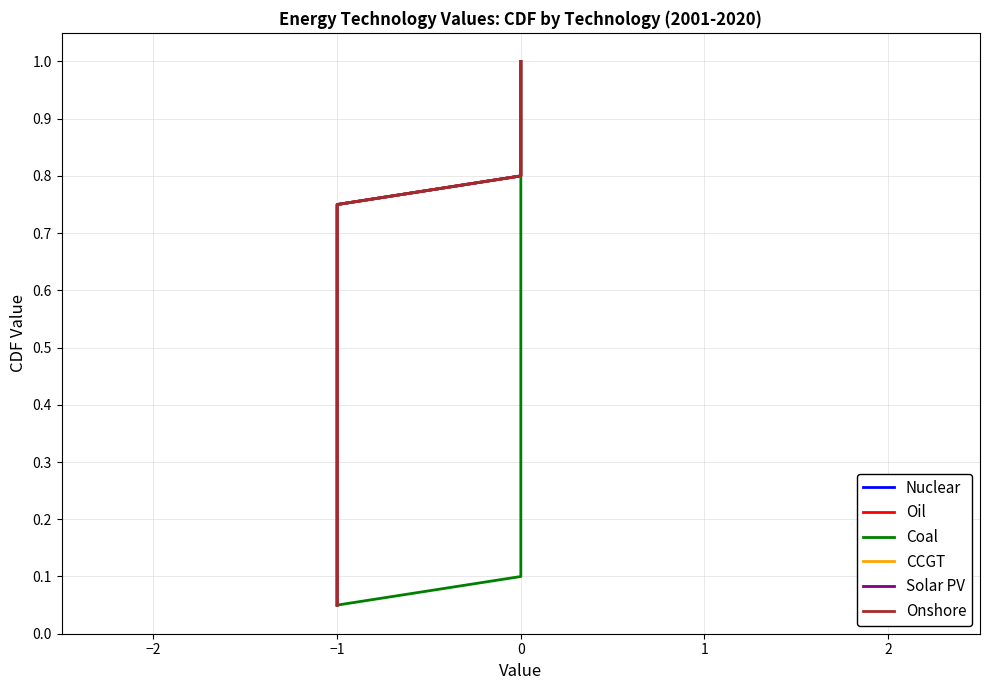

Reading left to right, extract all data points from this chart.

Nuclear: 0.1	0.1	0.1	0.2	0.2	0.3	0.3	0.4	0.5	0.5	0.6	0.6	0.7	0.7	0.8	0.8	0.8	0.9	0.9	1.0
Oil: 0.1	0.1	0.1	0.2	0.2	0.3	0.3	0.4	0.5	0.5	0.6	0.6	0.7	0.7	0.8	0.8	0.8	0.9	0.9	1.0
Coal: 0.1	0.1	0.1	0.2	0.2	0.3	0.3	0.4	0.5	0.5	0.6	0.6	0.7	0.7	0.8	0.8	0.8	0.9	0.9	1.0
CCGT: 0.1	0.1	0.1	0.2	0.2	0.3	0.3	0.4	0.5	0.5	0.6	0.6	0.7	0.7	0.8	0.8	0.8	0.9	0.9	1.0
Solar PV: 0.1	0.1	0.1	0.2	0.2	0.3	0.3	0.4	0.5	0.5	0.6	0.6	0.7	0.7	0.8	0.8	0.8	0.9	0.9	1.0
Onshore: 0.1	0.1	0.1	0.2	0.2	0.3	0.3	0.4	0.5	0.5	0.6	0.6	0.7	0.7	0.8	0.8	0.8	0.9	0.9	1.0